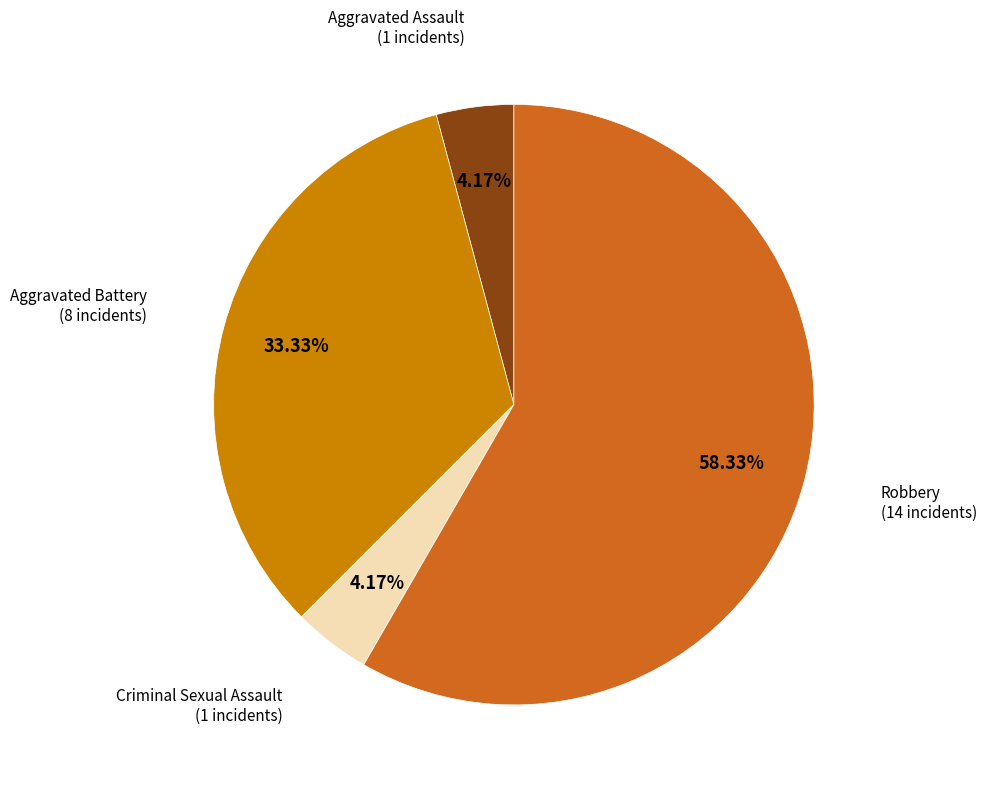

Which slice is the largest?

Robbery